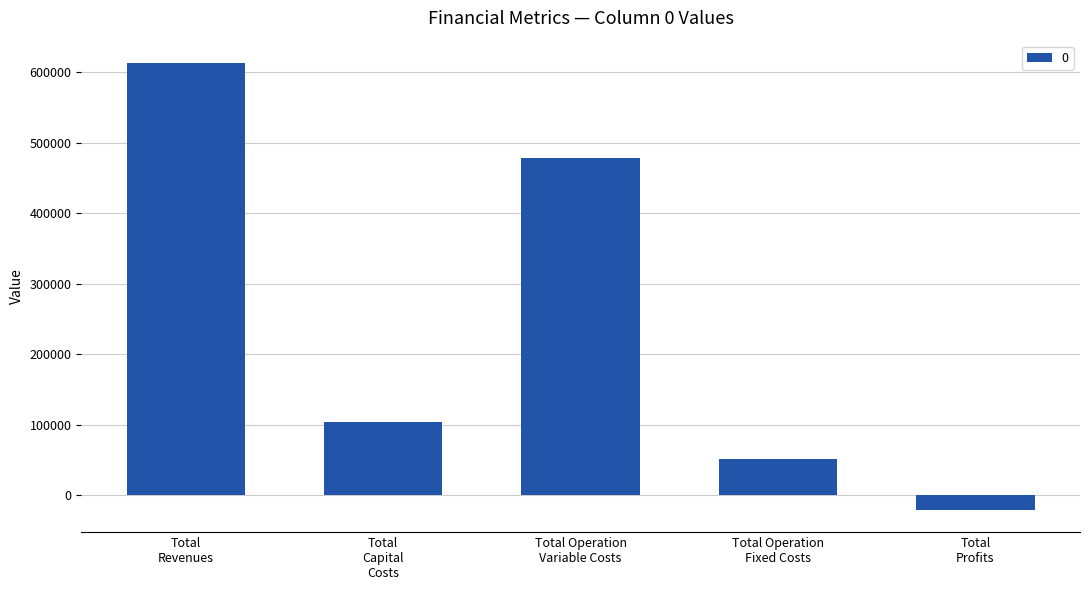

Reading left to right, transcribe all the data shown in this chart.

613263.2	103840.0	478684.9	51563.6	-20825.3